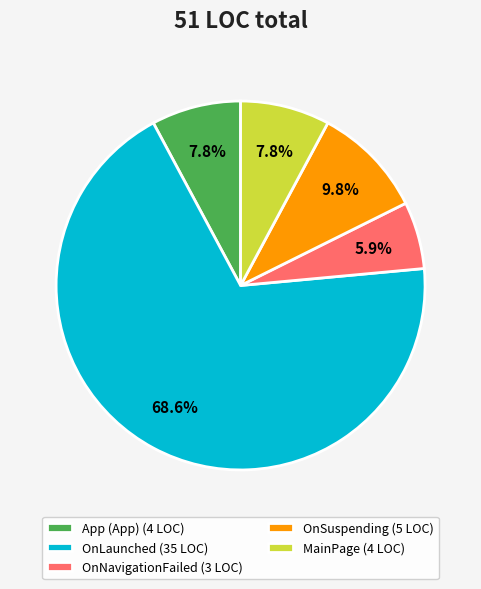

Which category has the smallest portion of the pie?

OnNavigationFailed